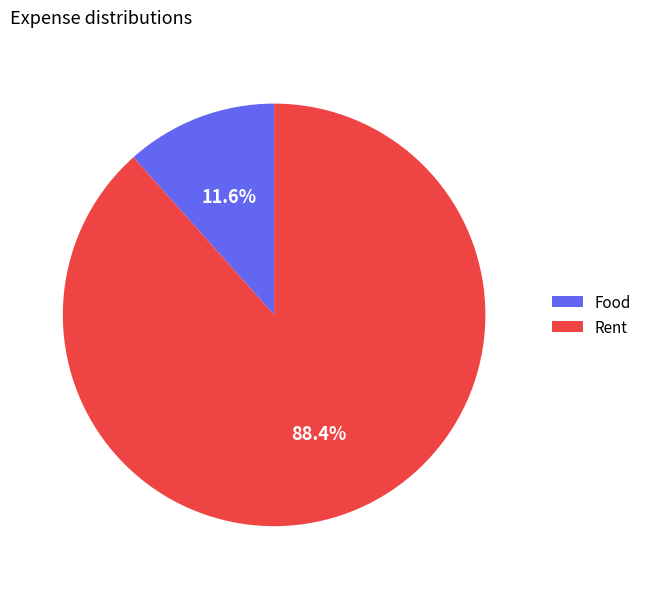

The Rent slice represents 94% of the pie. True or false?

False